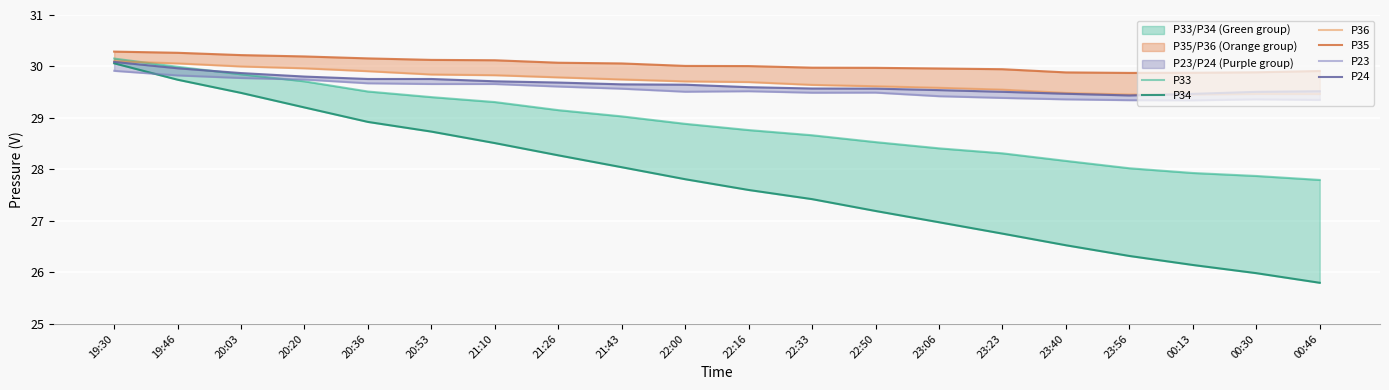

What is the difference between the highest and lowest values at 22:16?

2.4